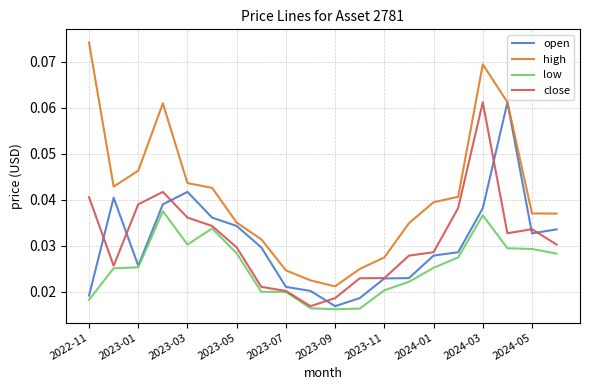

Which series has the largest total across all categories?

high